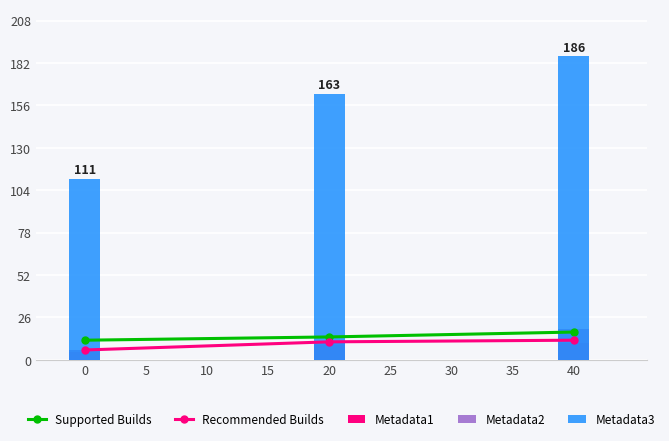

True or false: Metadata1 has a value of 3 at 5.

False